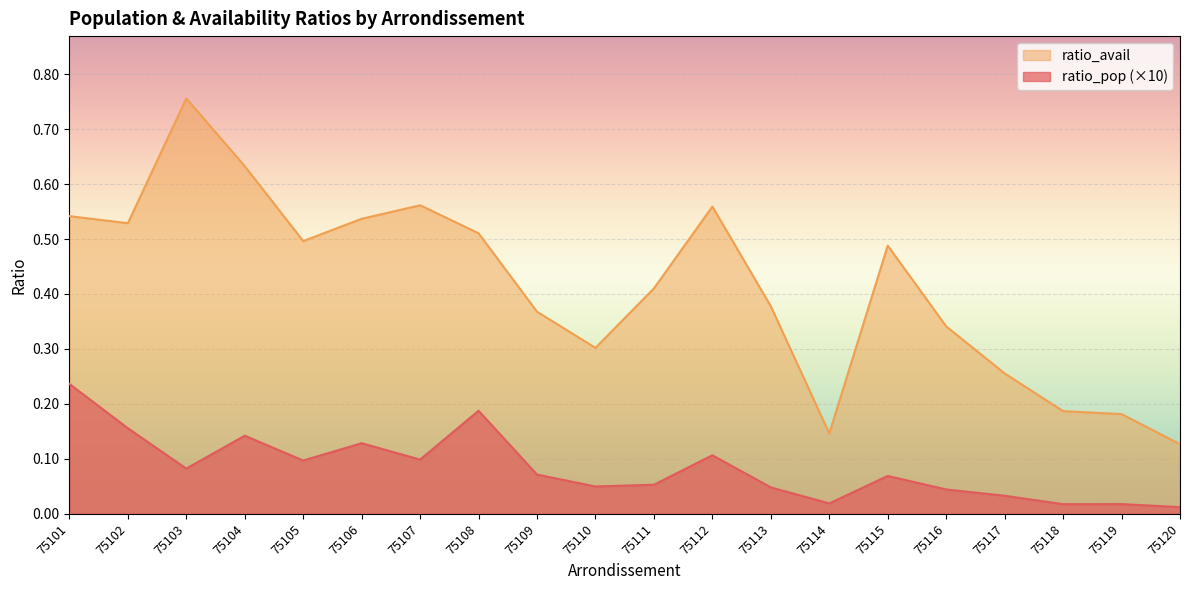

True or false: ratio_pop and ratio_avail cross at least once.

False